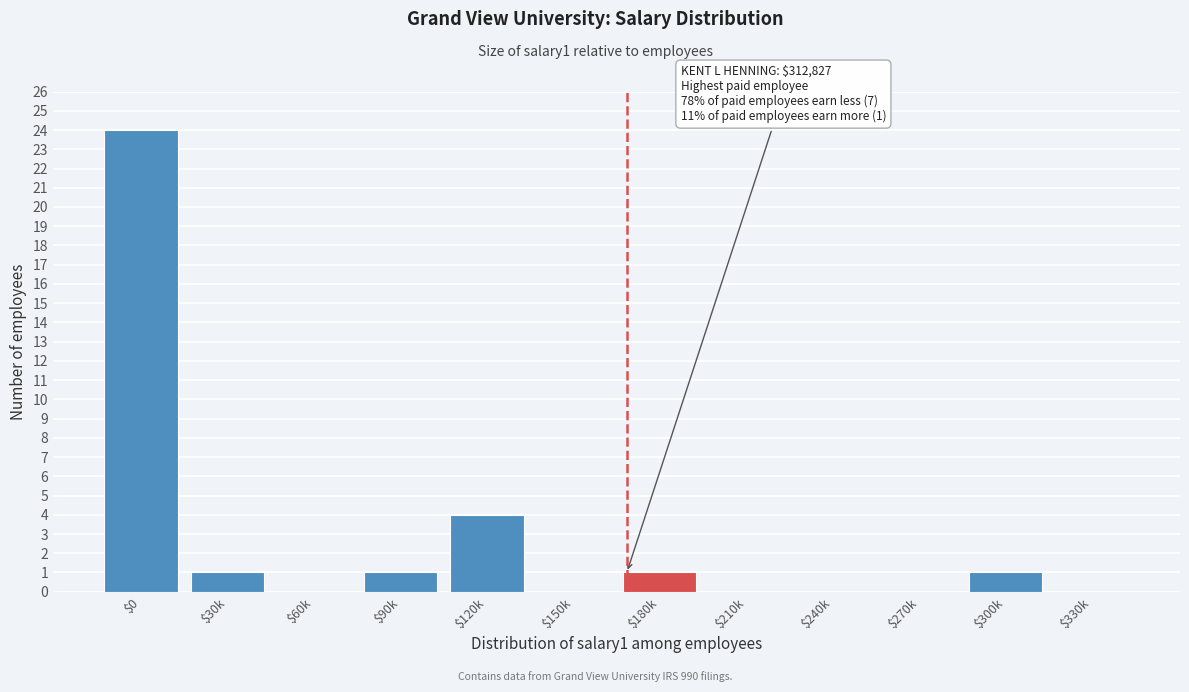

Where is the data nearest to the value 12?

$120k